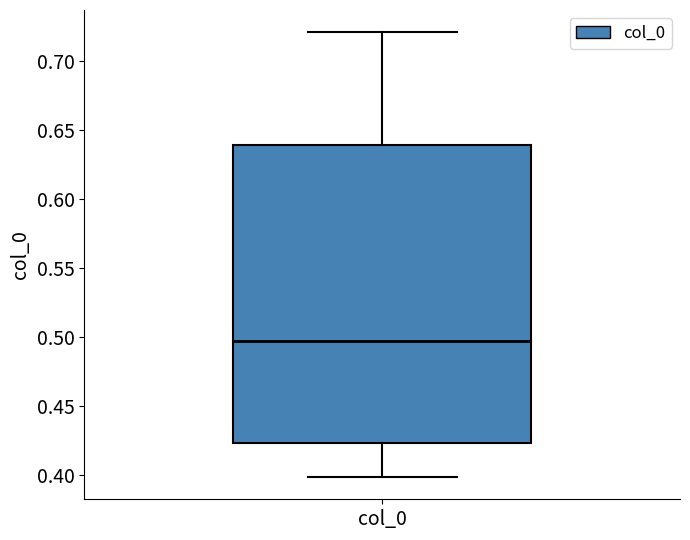

Where does the lower whisker of the box for col_0 end on the y-axis? The values are not printed on the chart, so give them approximately, as read against the axis.

0.400